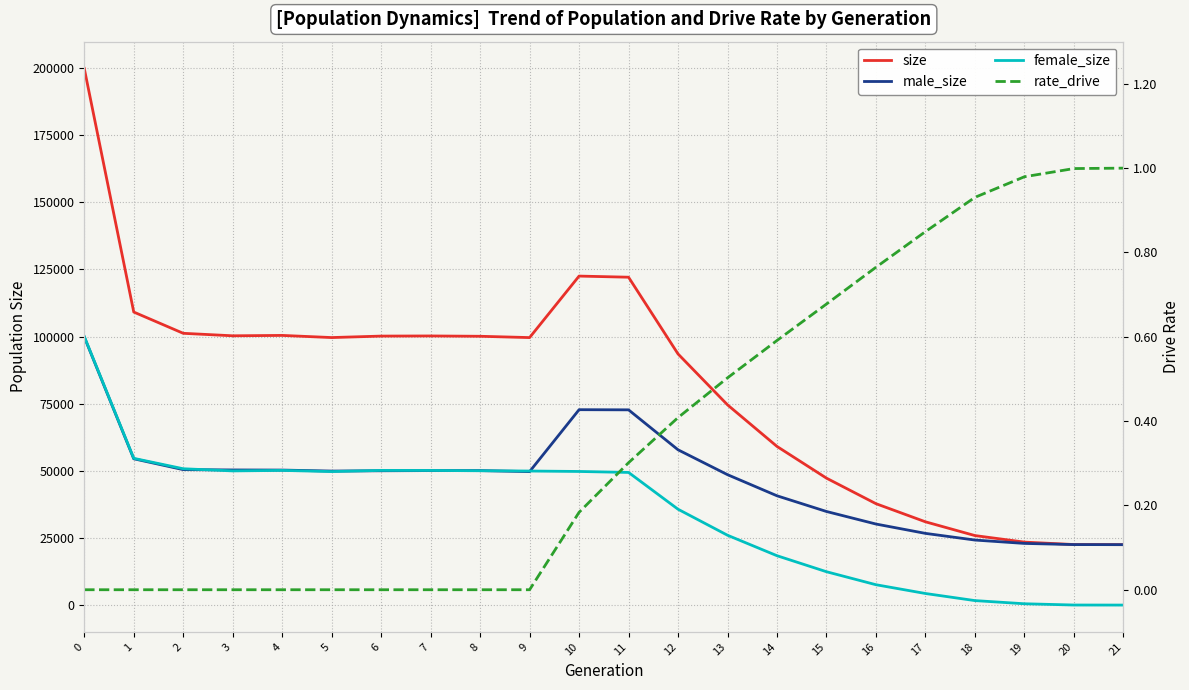

Reading left to right, list all the values displayed in this chart.

size: 0=199842.0	1=109137.0	2=101216.0	3=100289.0	4=100431.0	5=99631.0	6=100178.0	7=100229.0	8=100109.0	9=99623.0	10=122526.0	11=122110.0	12=93531.0	13=74573.0	14=59085.0	15=47272.0	16=37762.0	17=31012.0	18=25885.0	19=23451.0	20=22544.0	21=22500.0
male_size: 0=99847.0	1=54489.0	2=50445.0	3=50320.0	4=50279.0	5=49907.0	6=50020.0	7=50090.0	8=50086.0	9=49701.0	10=72767.0	11=72710.0	12=57835.0	13=48564.0	14=40701.0	15=34853.0	16=30182.0	17=26701.0	18=24217.0	19=22963.0	20=22526.0	21=22500.0
female_size: 0=99995.0	1=54648.0	2=50771.0	3=49969.0	4=50152.0	5=49724.0	6=50158.0	7=50139.0	8=50023.0	9=49922.0	10=49759.0	11=49400.0	12=35696.0	13=26009.0	14=18384.0	15=12419.0	16=7580.0	17=4311.0	18=1668.0	19=488.0	20=18.0	21=0.0
rate_drive: 0=0.0	1=0.0	2=0.0	3=0.0	4=0.0	5=0.0	6=0.0	7=0.0	8=0.0	9=0.0	10=0.2	11=0.3	12=0.4	13=0.5	14=0.6	15=0.7	16=0.8	17=0.8	18=0.9	19=1.0	20=1.0	21=1.0